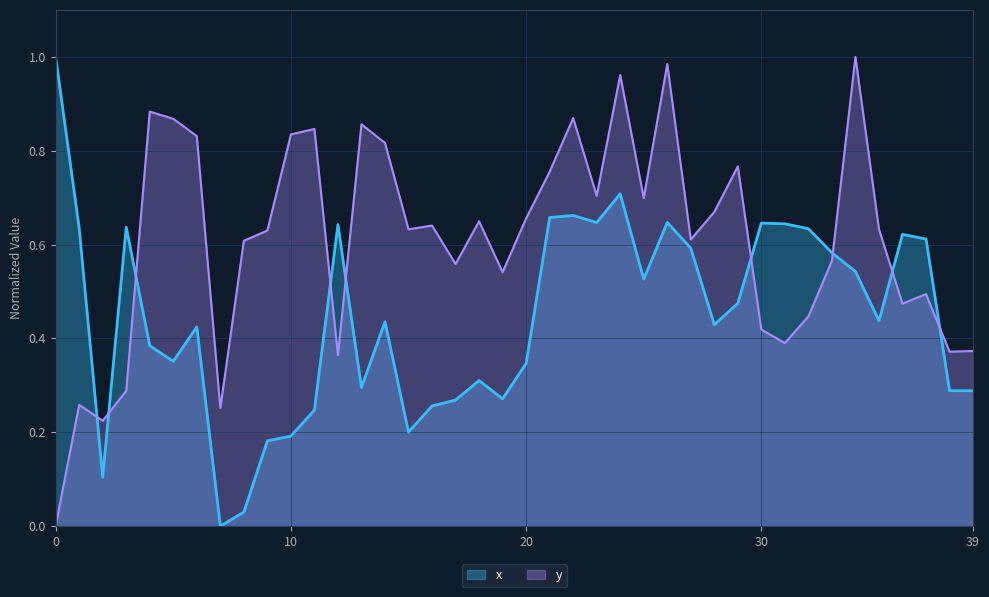

Which series ends up on top after the final intersection of y and x?

y